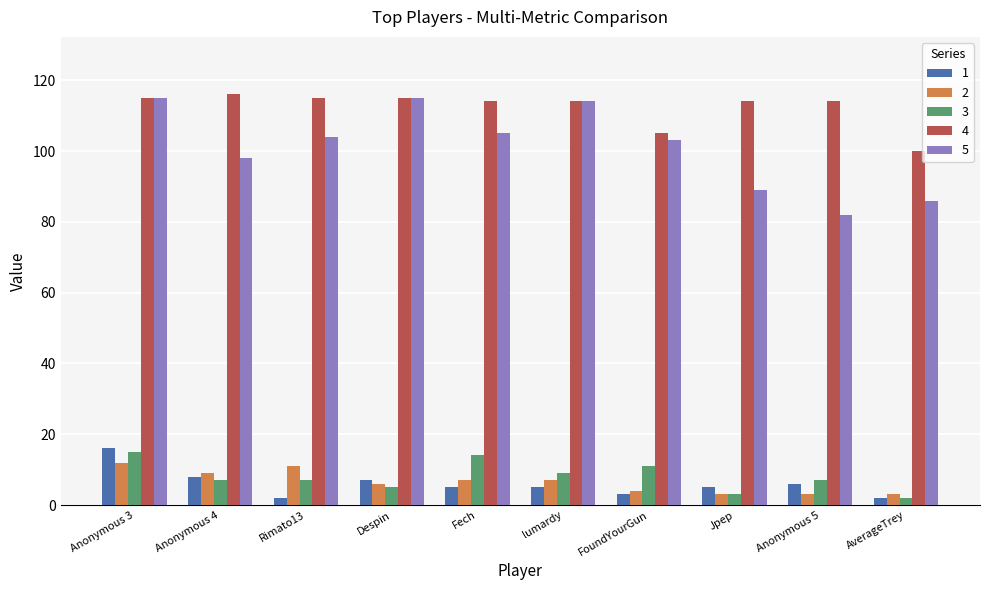

True or false: 4 has a value of 114 at Jpep.

True